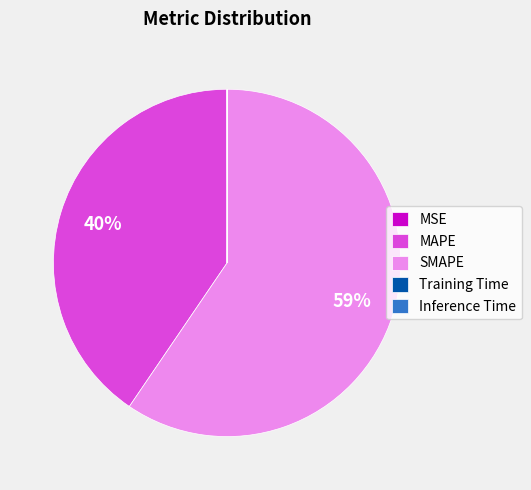

Which category has the biggest portion of the pie?

SMAPE